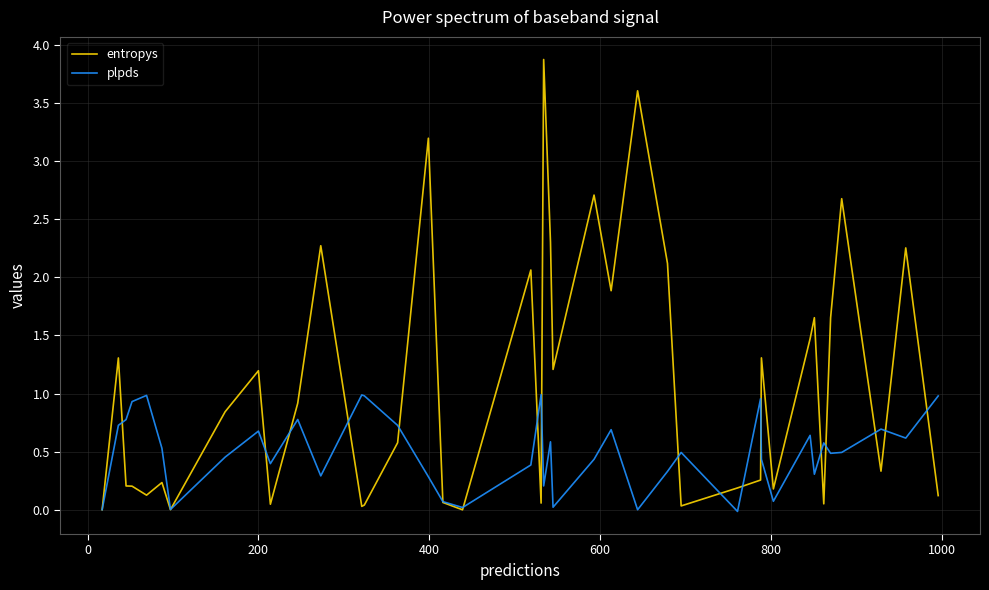

True or false: plpds has more than 2 points higher than both neighbors.

True